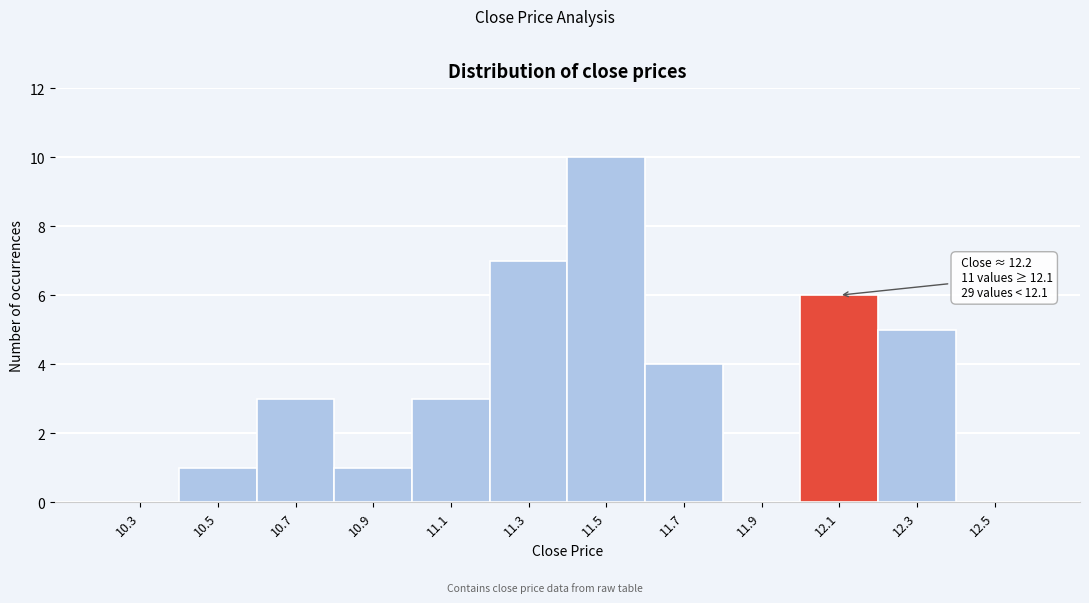

Reading left to right, list all the values displayed in this chart.

10.3=0	10.5=1	10.7=3	10.9=1	11.1=3	11.3=7	11.5=10	11.7=4	11.9=0	12.1=6	12.3=5	12.5=0